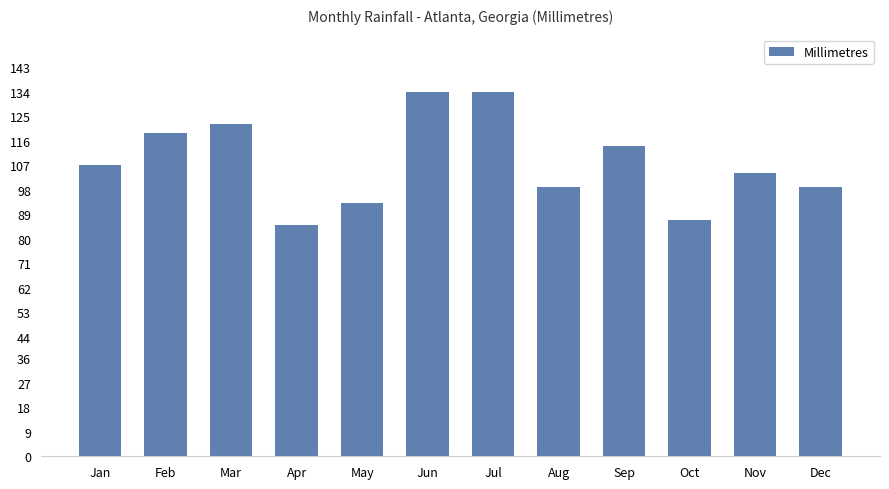

What is the difference between the values at Apr and Aug?

14